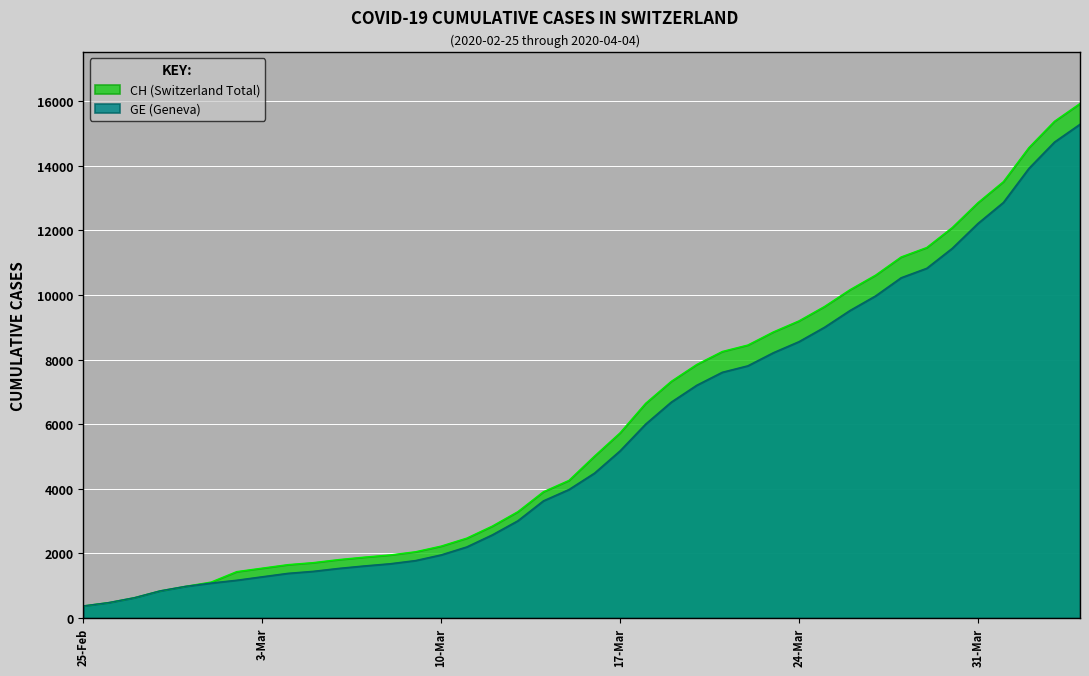

Which series has the widest spread of values?

CH (Switzerland Total)